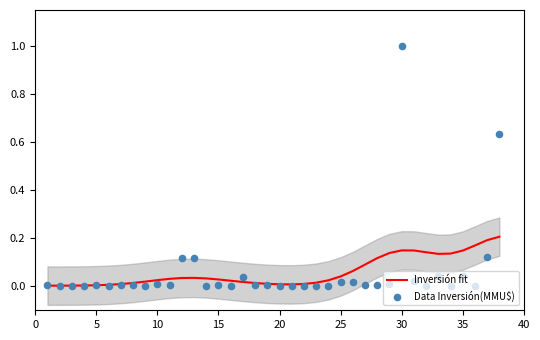

At how many categories does at least one series exceed 0?

38